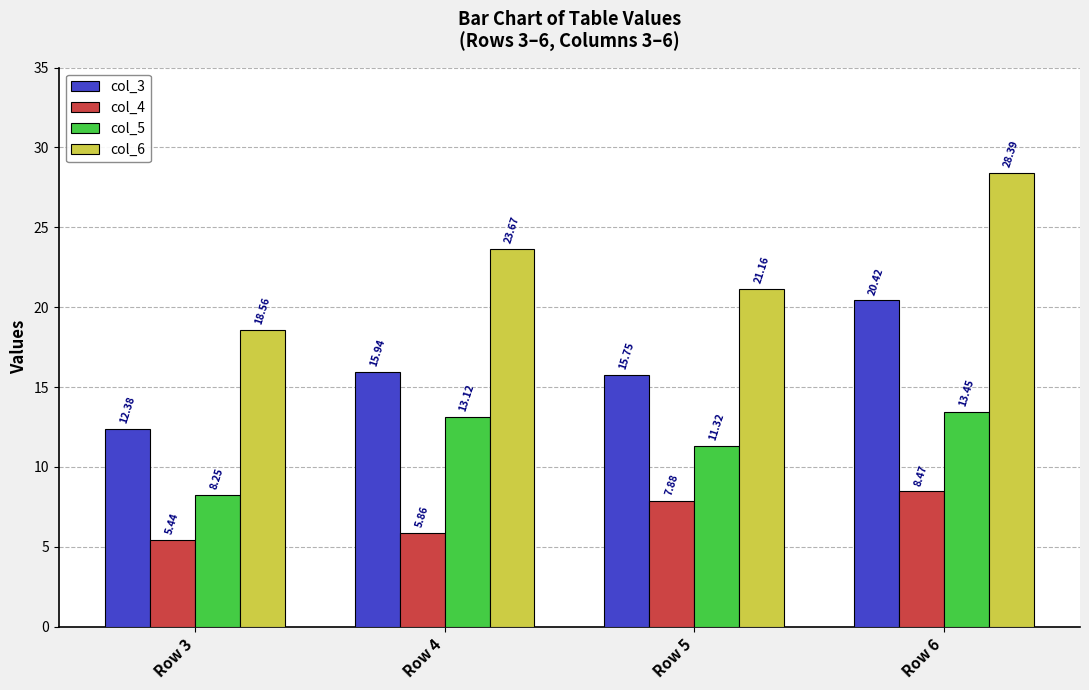

What is the greatest value displayed?

28.4